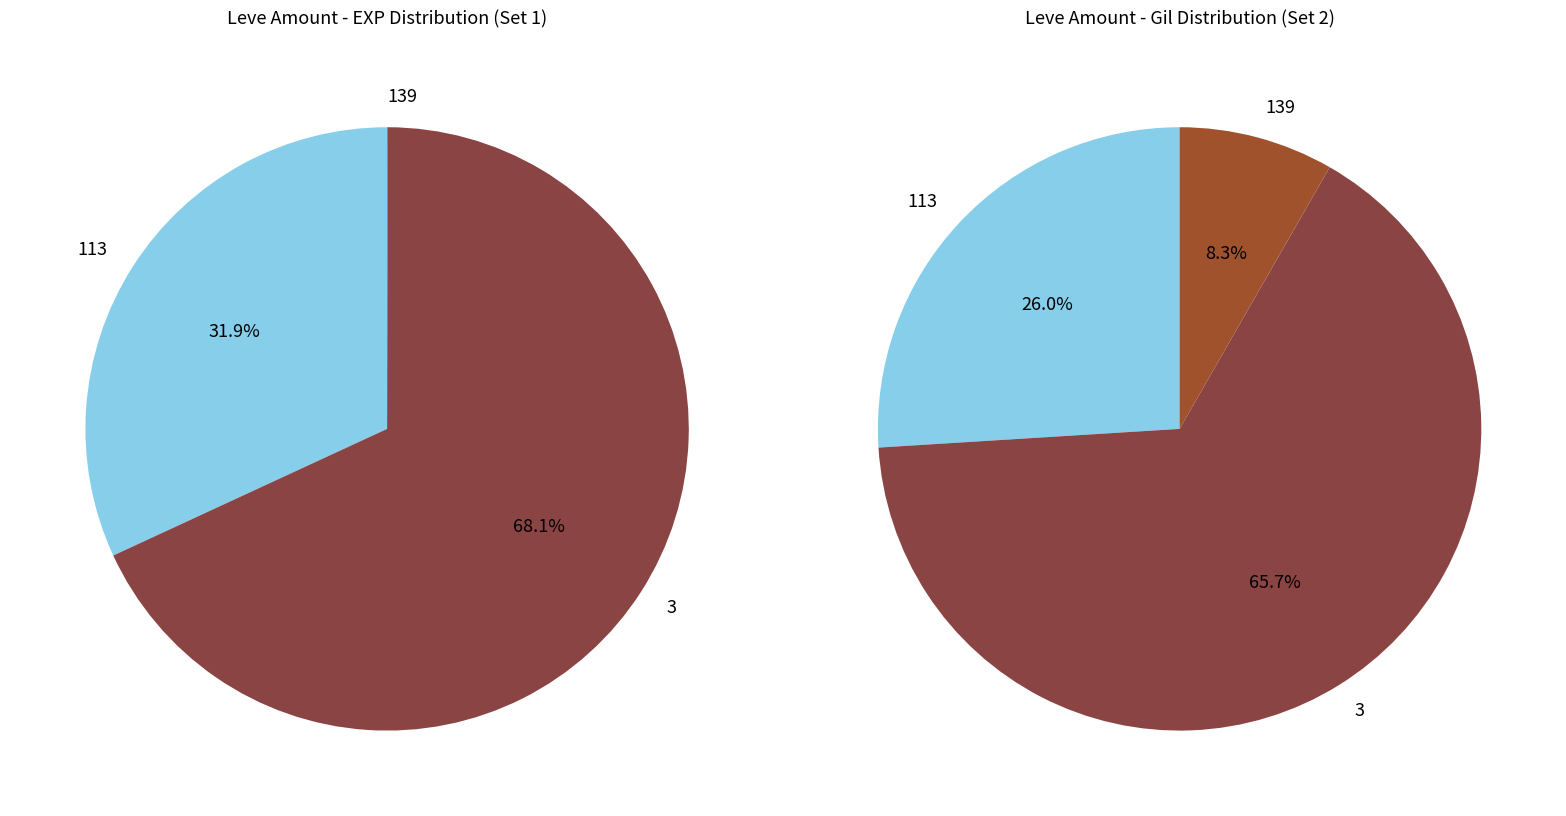

The Braised Pipira slice represents 1% of the pie. True or false?

False